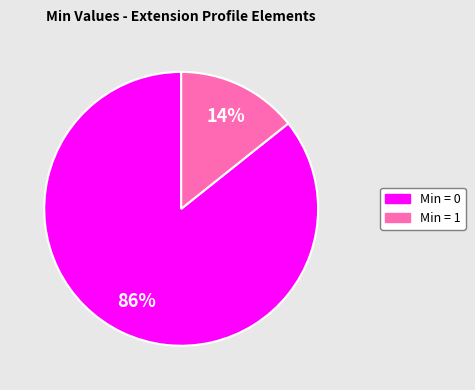

Which category accounts for the majority?

Min = 0